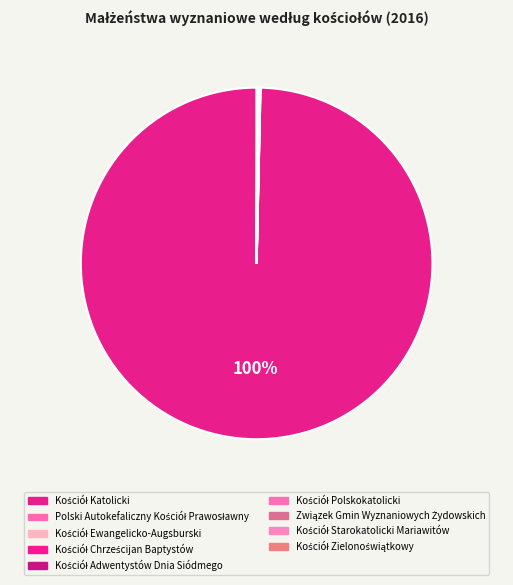

Is the sum of Kościół Starokatolicki Mariawitów and Kościół Chrześcijan Baptystów greater than half?

No